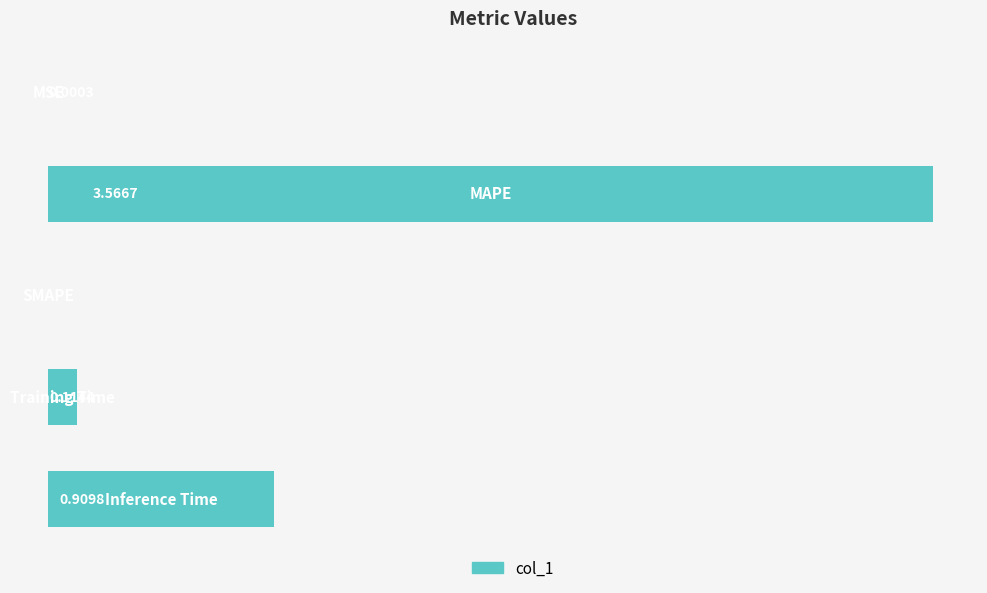

How many bars are there in total?

5